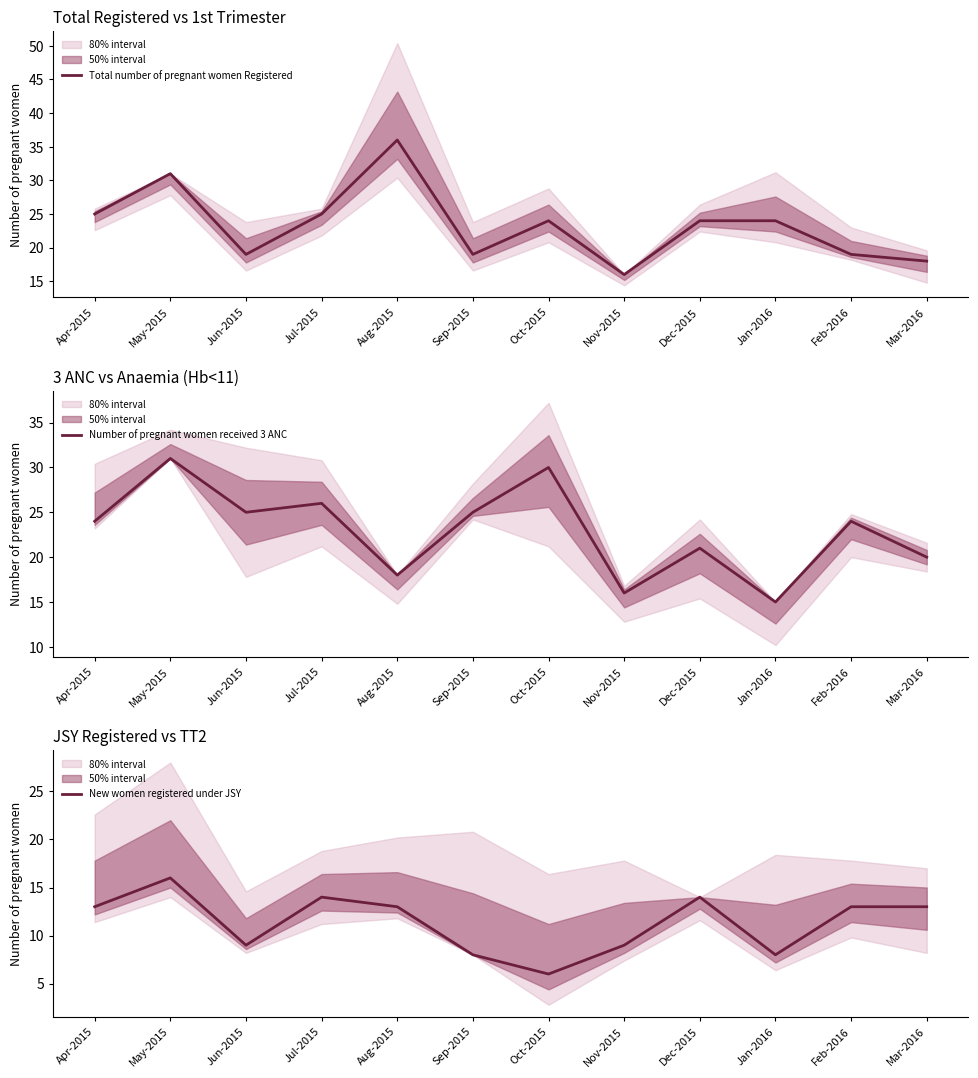

What is the value of the New women registered under JSY point at the 4th from the left?

14